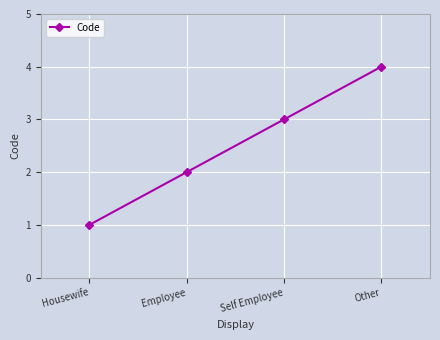

What value does the data have at Other?

4